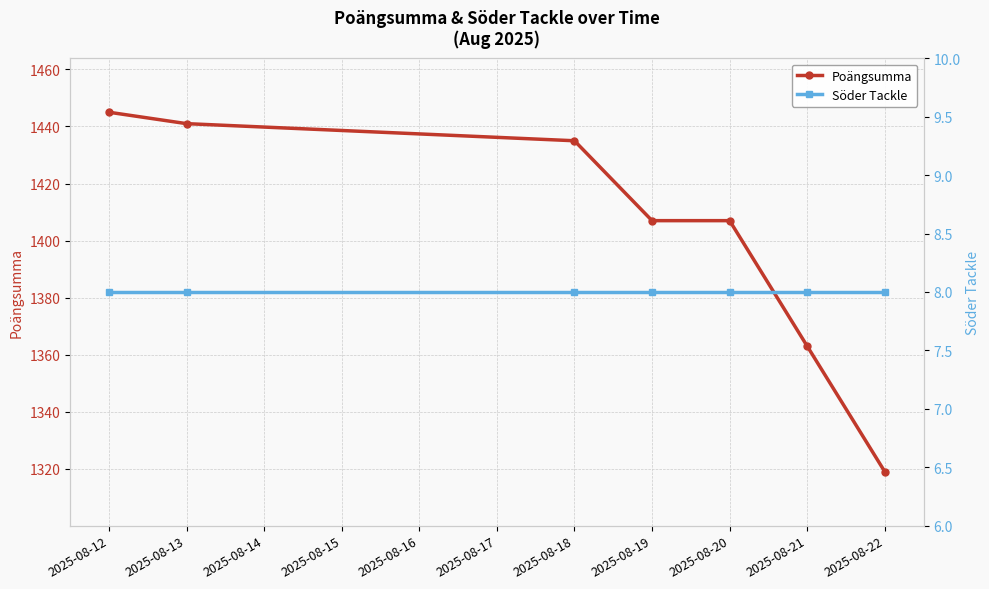

At which category does the chart reach its peak across all series?

2025-08-12